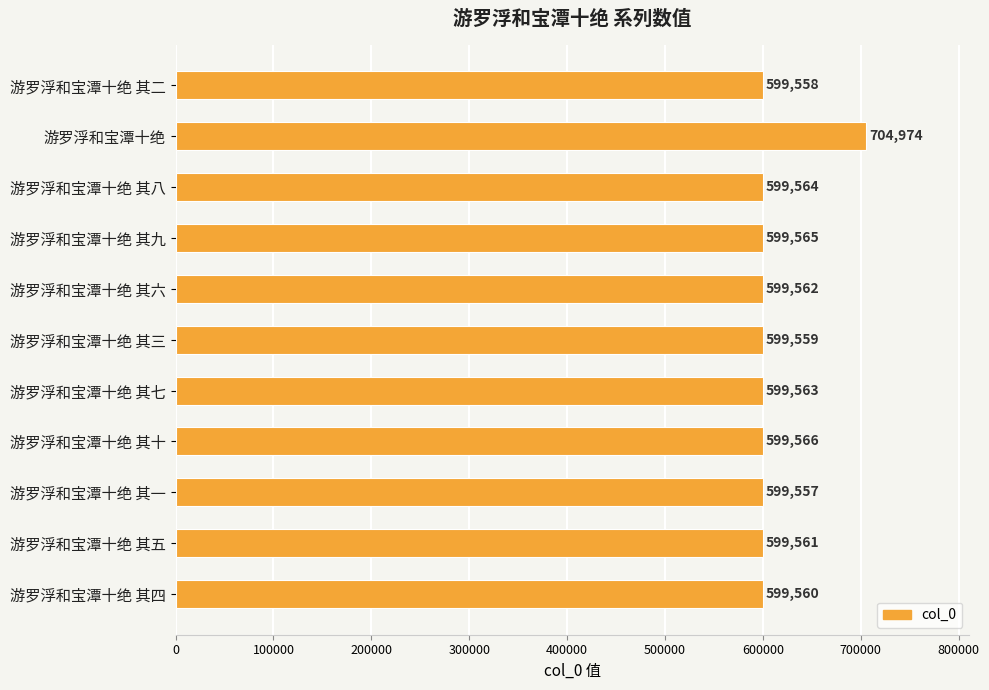

Rank the categories by value from highest to lowest.

游罗浮和宝潭十绝, 游罗浮和宝潭十绝 其十, 游罗浮和宝潭十绝 其九, 游罗浮和宝潭十绝 其八, 游罗浮和宝潭十绝 其七, 游罗浮和宝潭十绝 其六, 游罗浮和宝潭十绝 其五, 游罗浮和宝潭十绝 其四, 游罗浮和宝潭十绝 其三, 游罗浮和宝潭十绝 其二, 游罗浮和宝潭十绝 其一